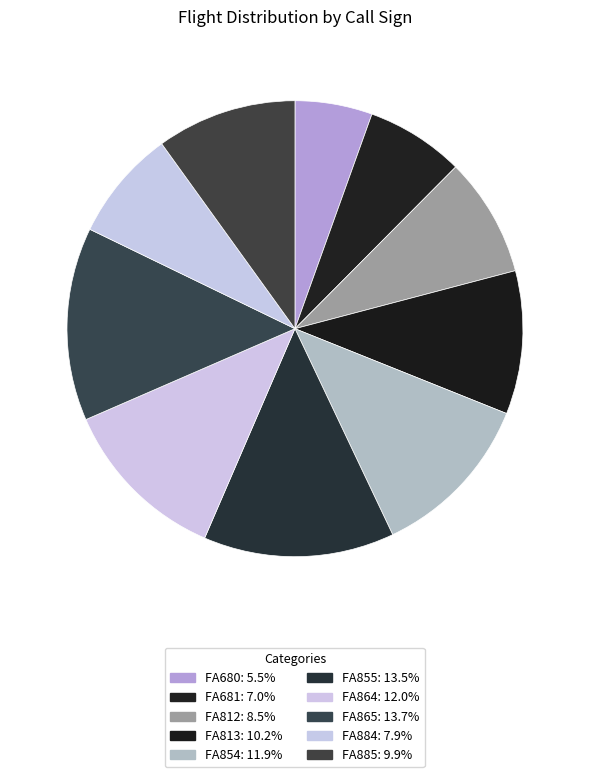

The FA854 slice represents 12% of the pie. True or false?

True